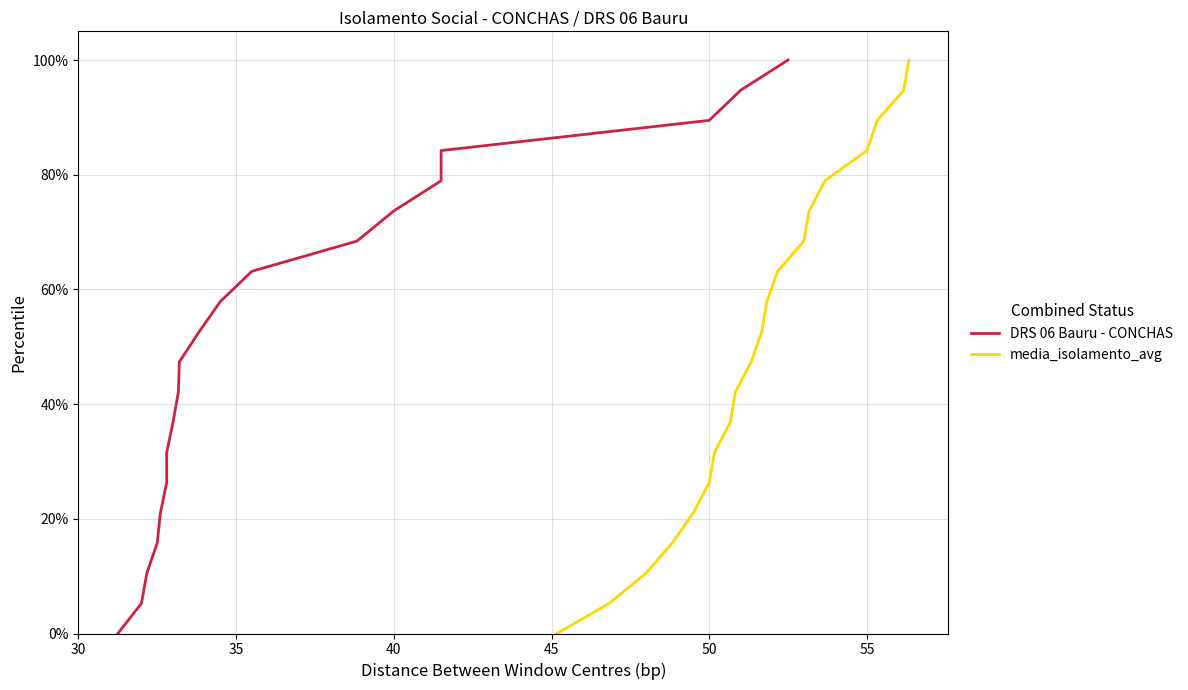

Reading left to right, list all the values displayed in this chart.

DRS 06 Bauru - CONCHAS: 0.0	5.3	10.5	15.8	21.1	26.3	31.6	36.8	42.1	47.4	52.6	57.9	63.2	68.4	73.7	78.9	84.2	89.5	94.7	100.0
media_isolamento_avg: 0.0	5.3	10.5	15.8	21.1	26.3	31.6	36.8	42.1	47.4	52.6	57.9	63.2	68.4	73.7	78.9	84.2	89.5	94.7	100.0